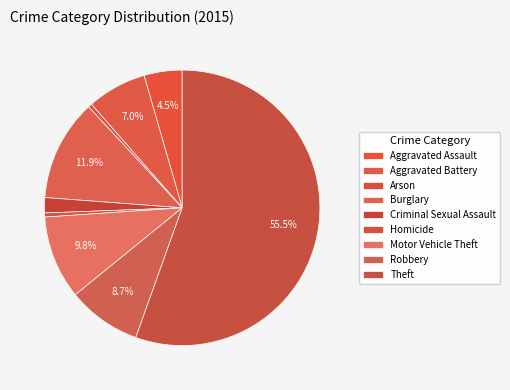

How many segments does this pie chart have?

9